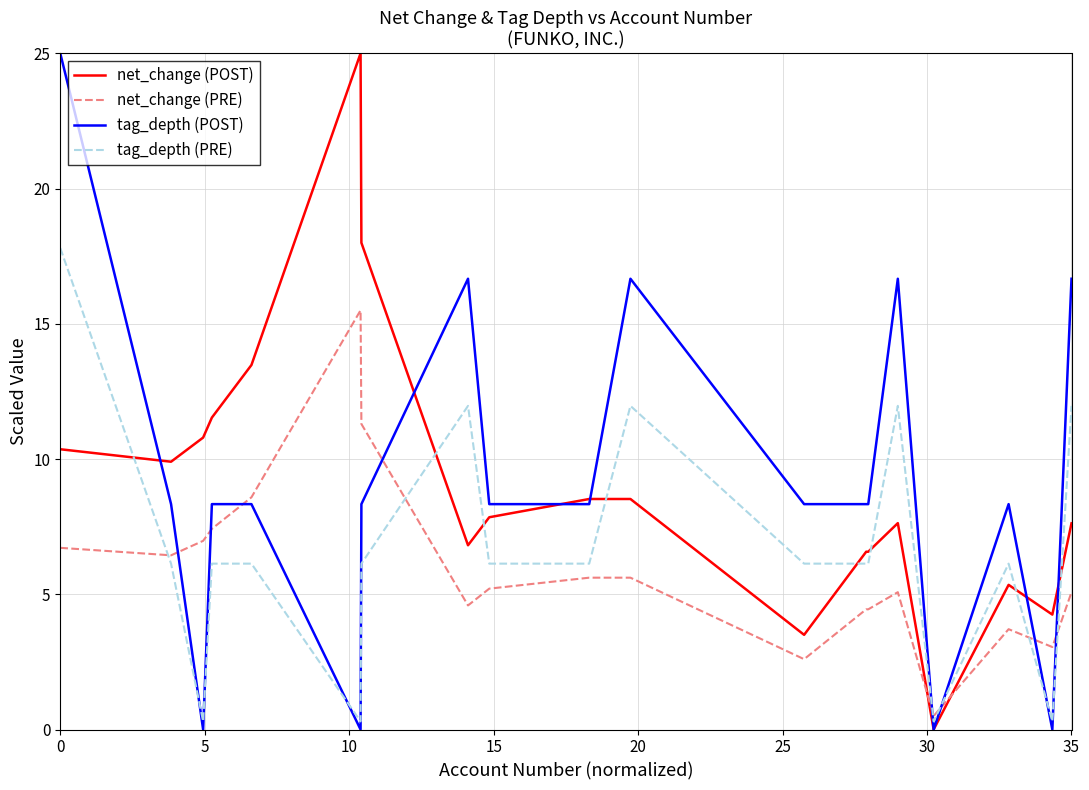

What is the maximum value shown in the chart?

25.0